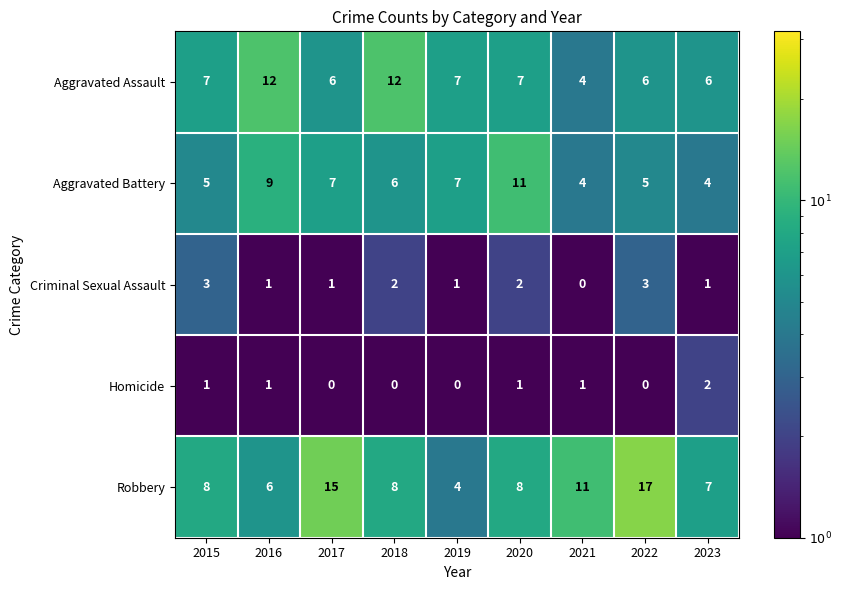

What is the average value of the Aggravated Battery series?

6